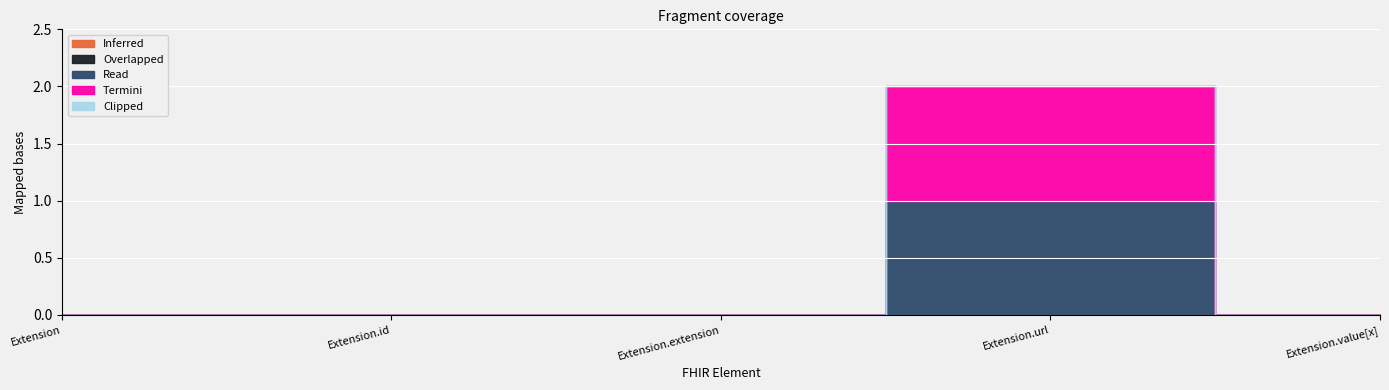

How many lines are shown in the chart?

5